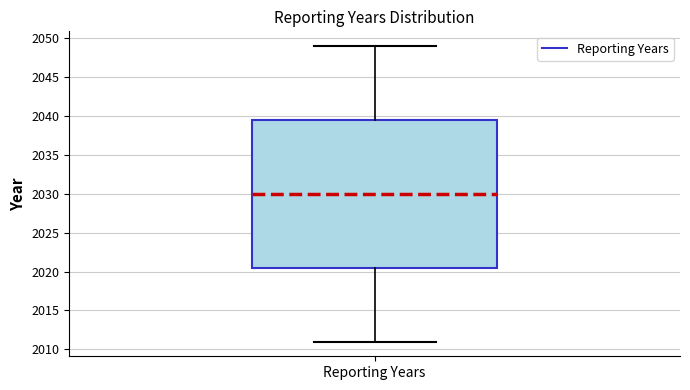

Read this box plot against the y-axis: the position of the median line, the range covered by the box, and the ends of both whiskers. The values are not printed on the chart, so give them approximately, as read against the axis.

median 2030.0, box 2020.5 to 2039.5, whiskers 2011.0 to 2049.0